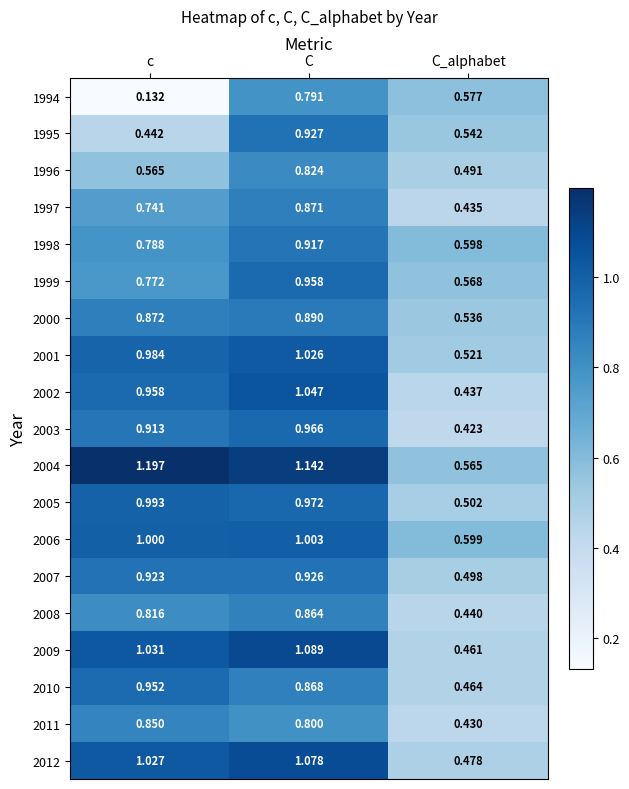

Which category has the lowest value across all series?

c